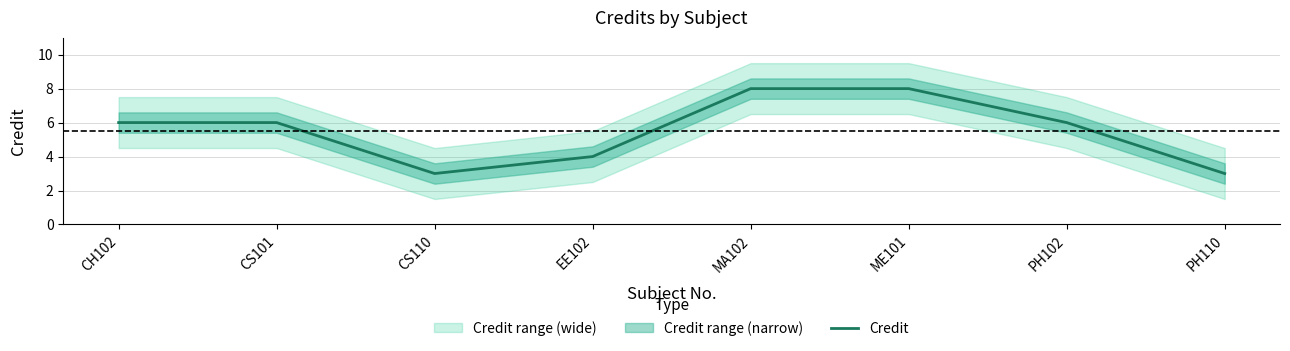

What is the ratio of the value at CS101 to the value at EE102?

1.5